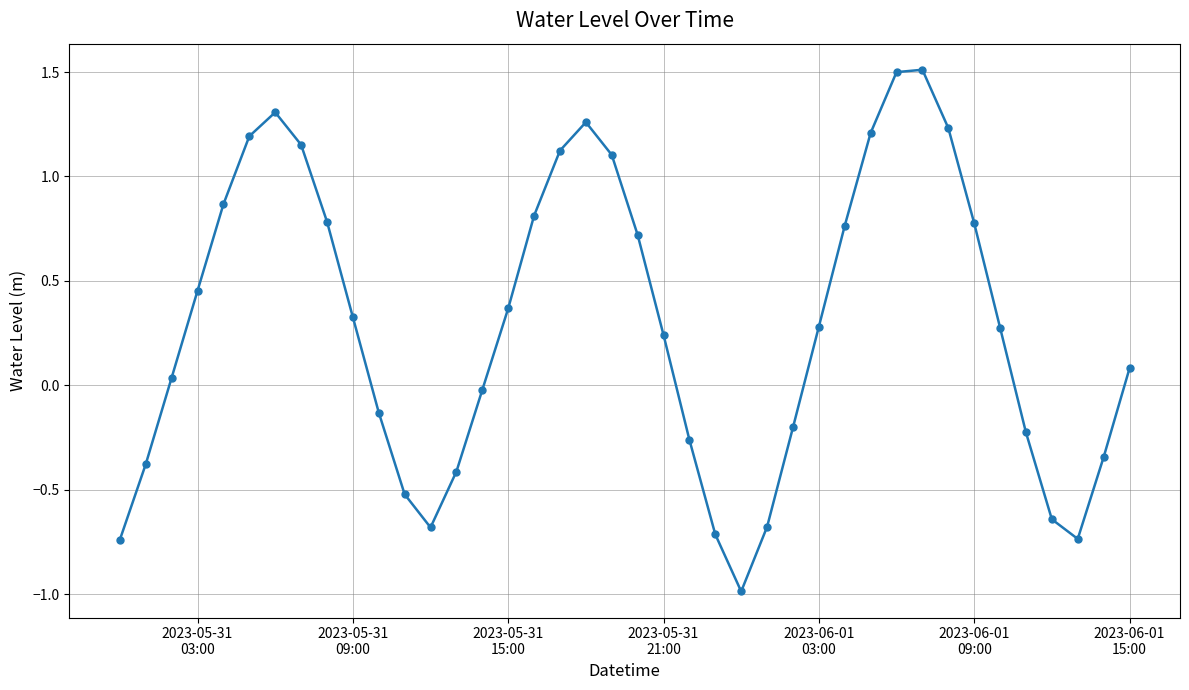

What is the difference between the second highest and second lowest values?

2.2